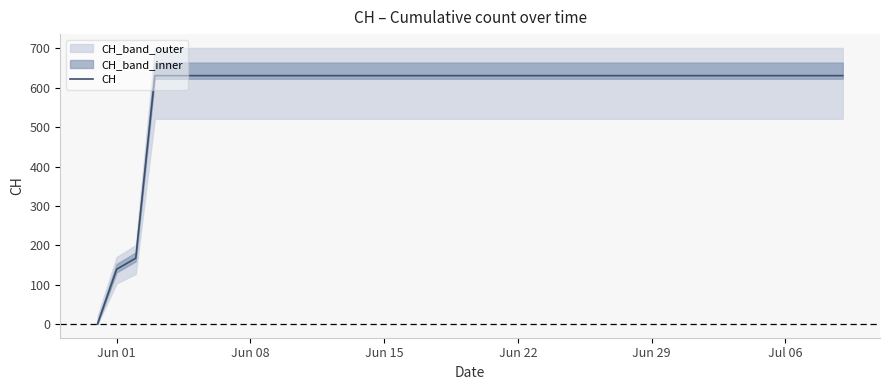

True or false: the data has more than 2 interior local peaks.

False